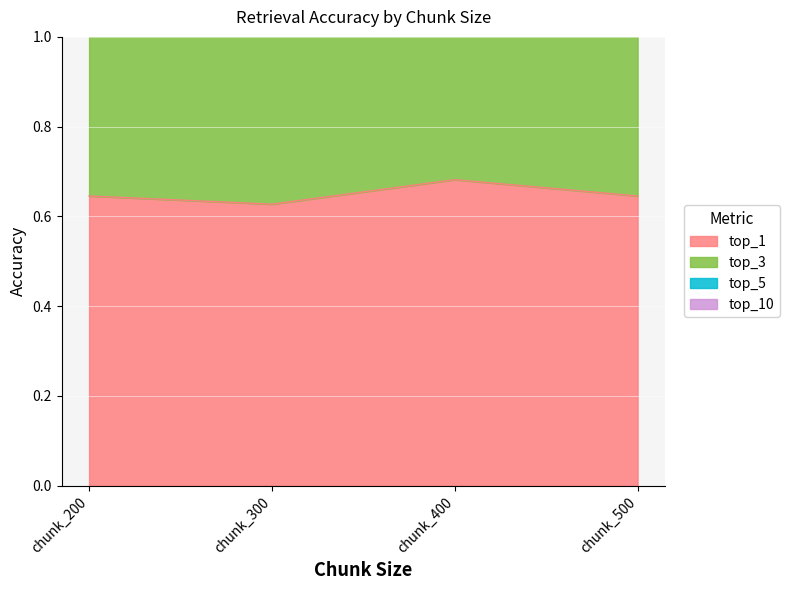

True or false: top_1 and top_5 cross at least once.

False